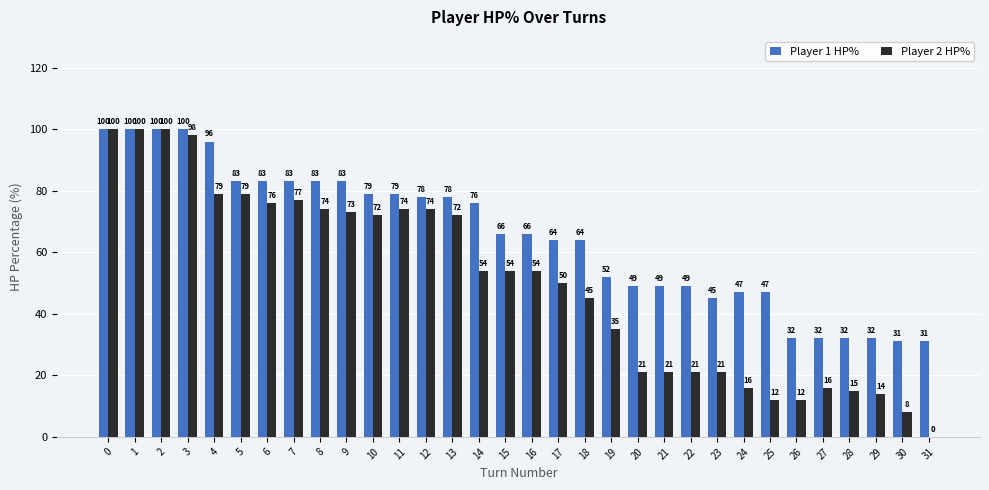

Is the value of Player 1 HP% at 25 greater than the value of Player 2 HP% at 12?

No